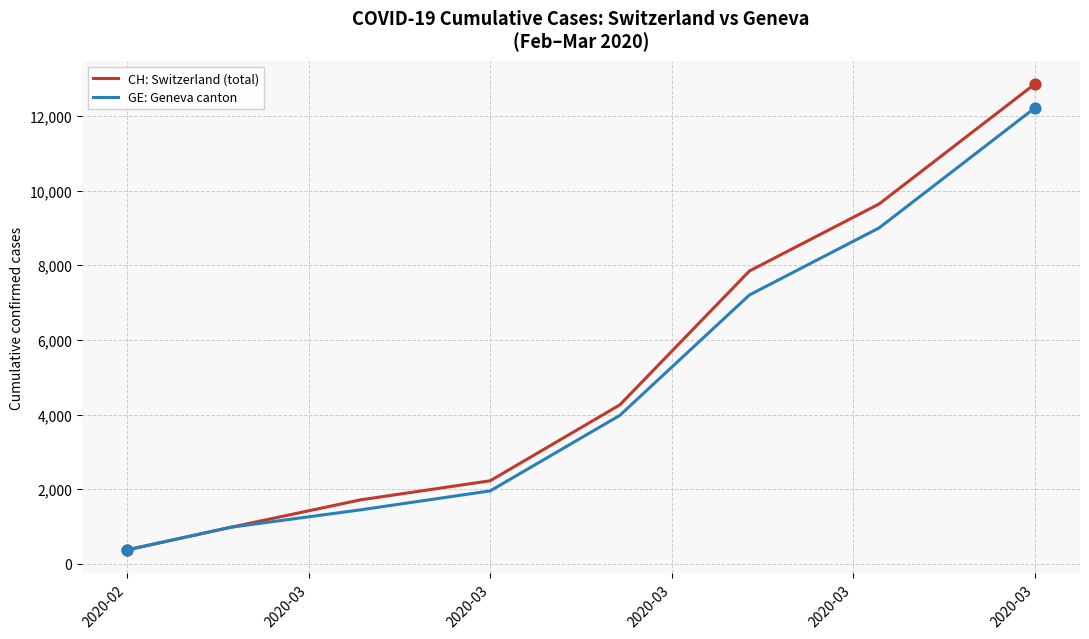

What is the highest value of the CH: Switzerland (total) series?

12852